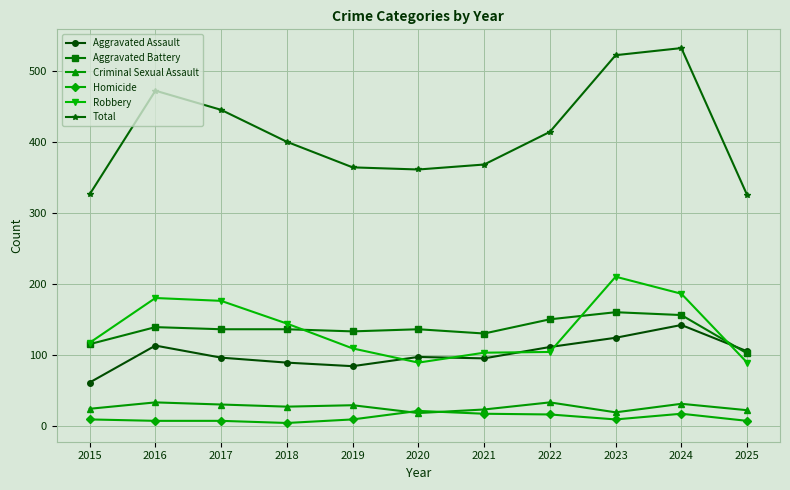

True or false: Total and Aggravated Battery intersect in this chart.

False